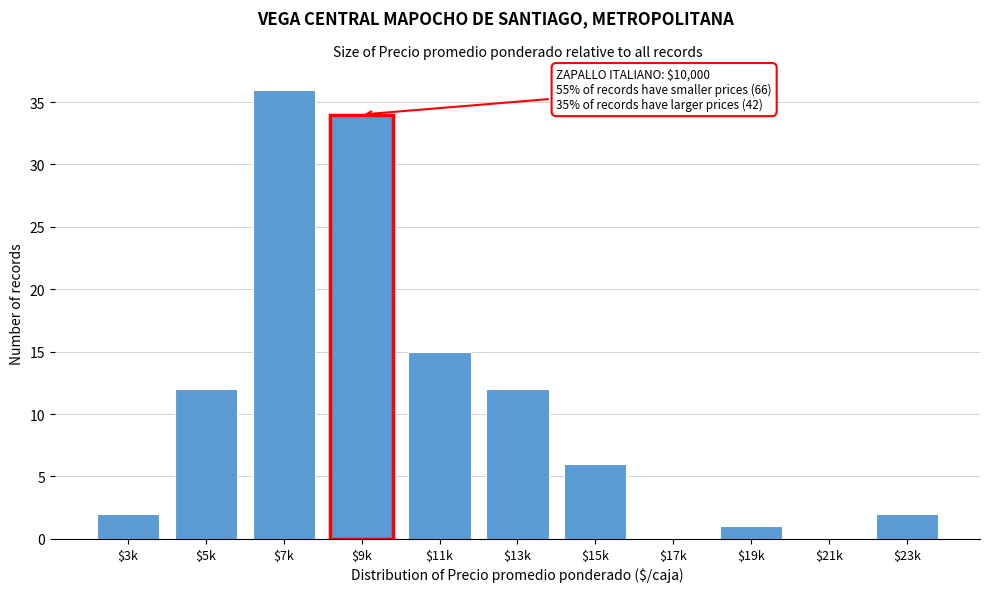

At which label is the value closest to 18?

$11k